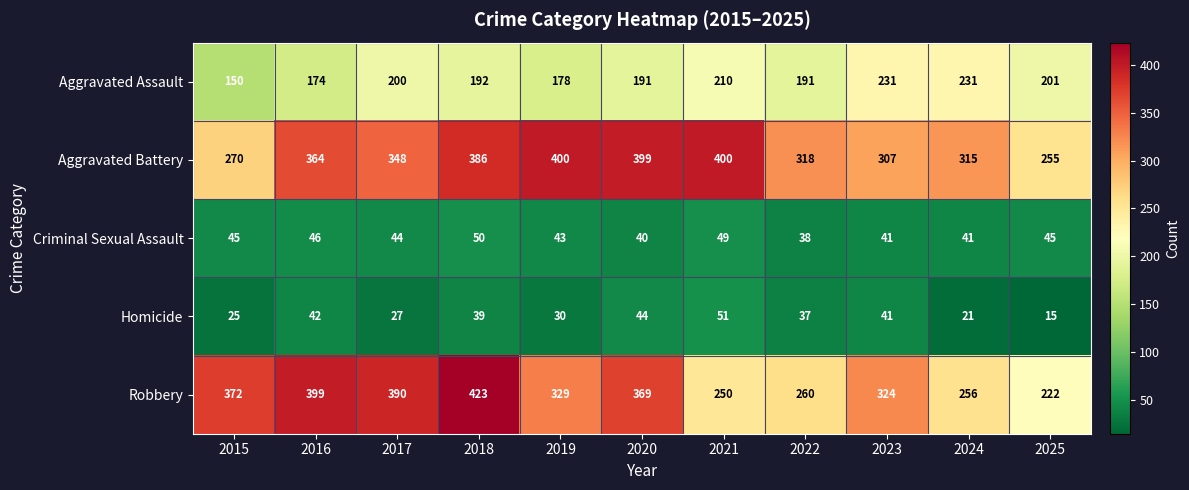

How many distinct data groups are displayed?

5